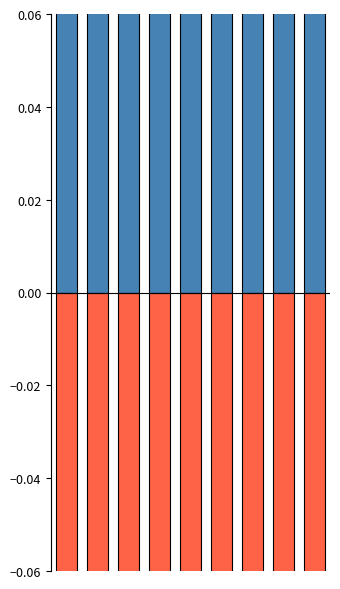

Which series has the largest range (max minus min)?

Robbery (share)